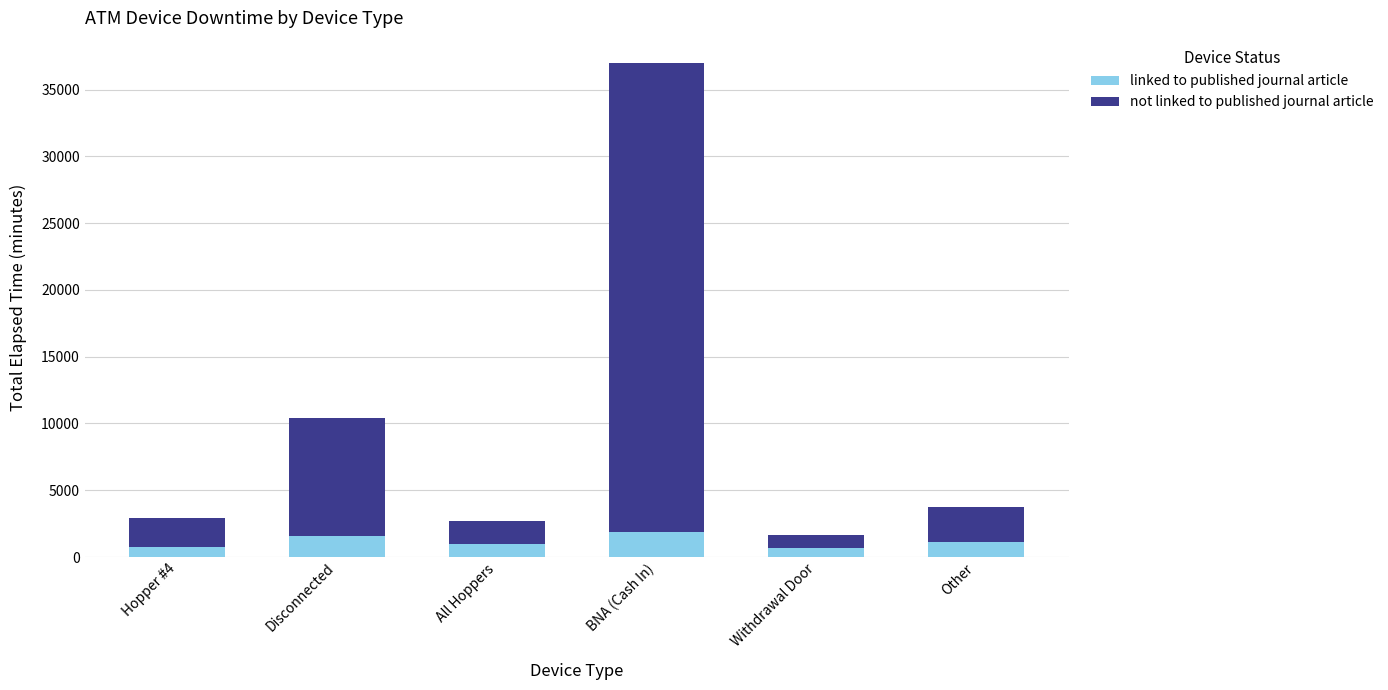

What is the difference between the maximum and minimum values in the linked to published journal article series?

1185.0